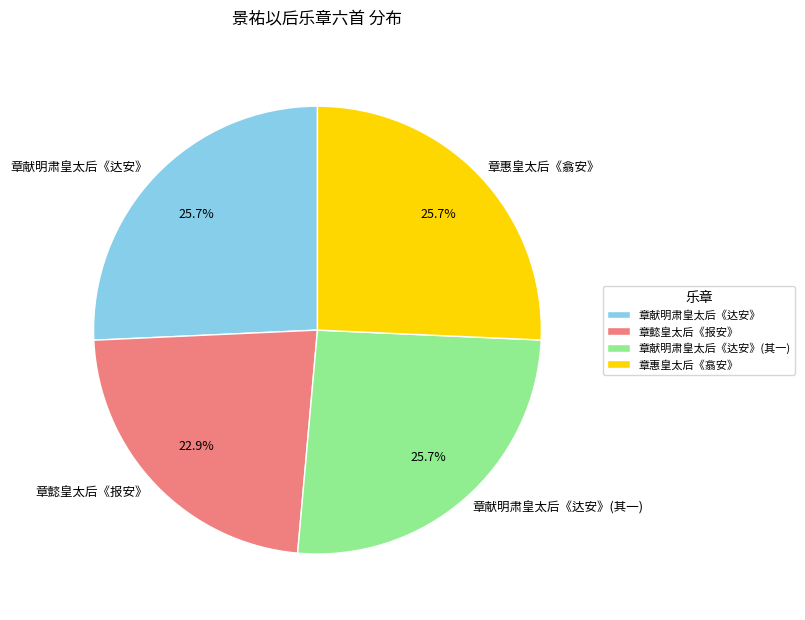

Does any single category account for the majority?

No